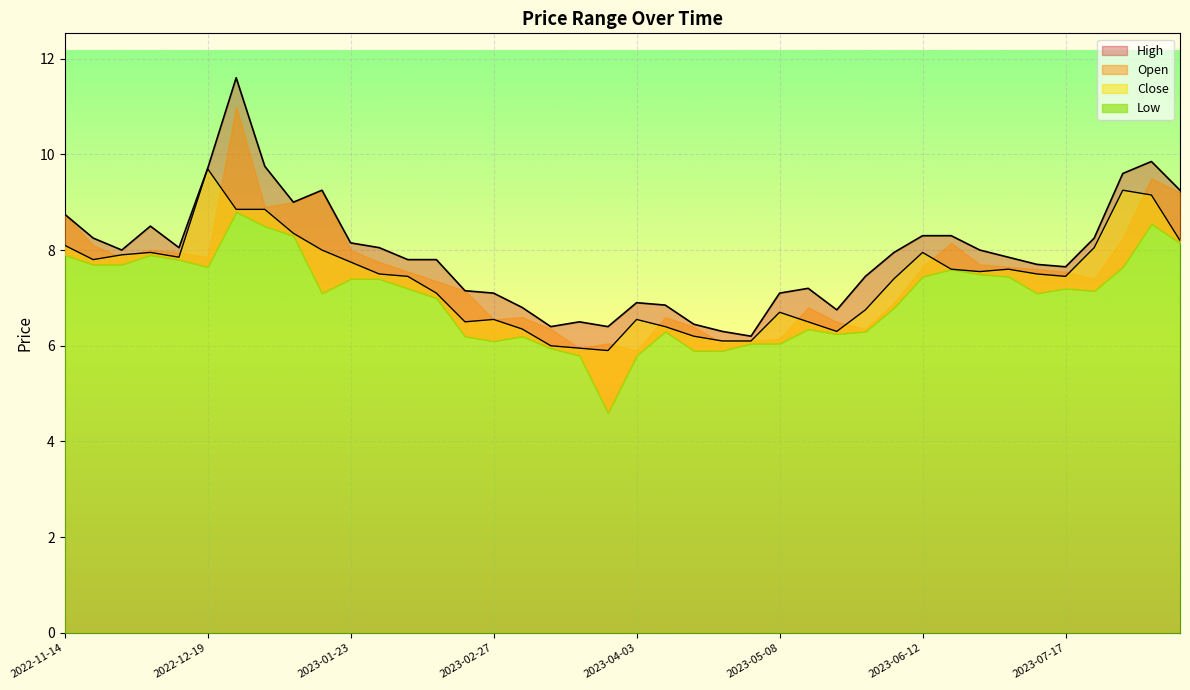

Between 2023-05-08 and 2023-01-09, which is larger?

2023-01-09